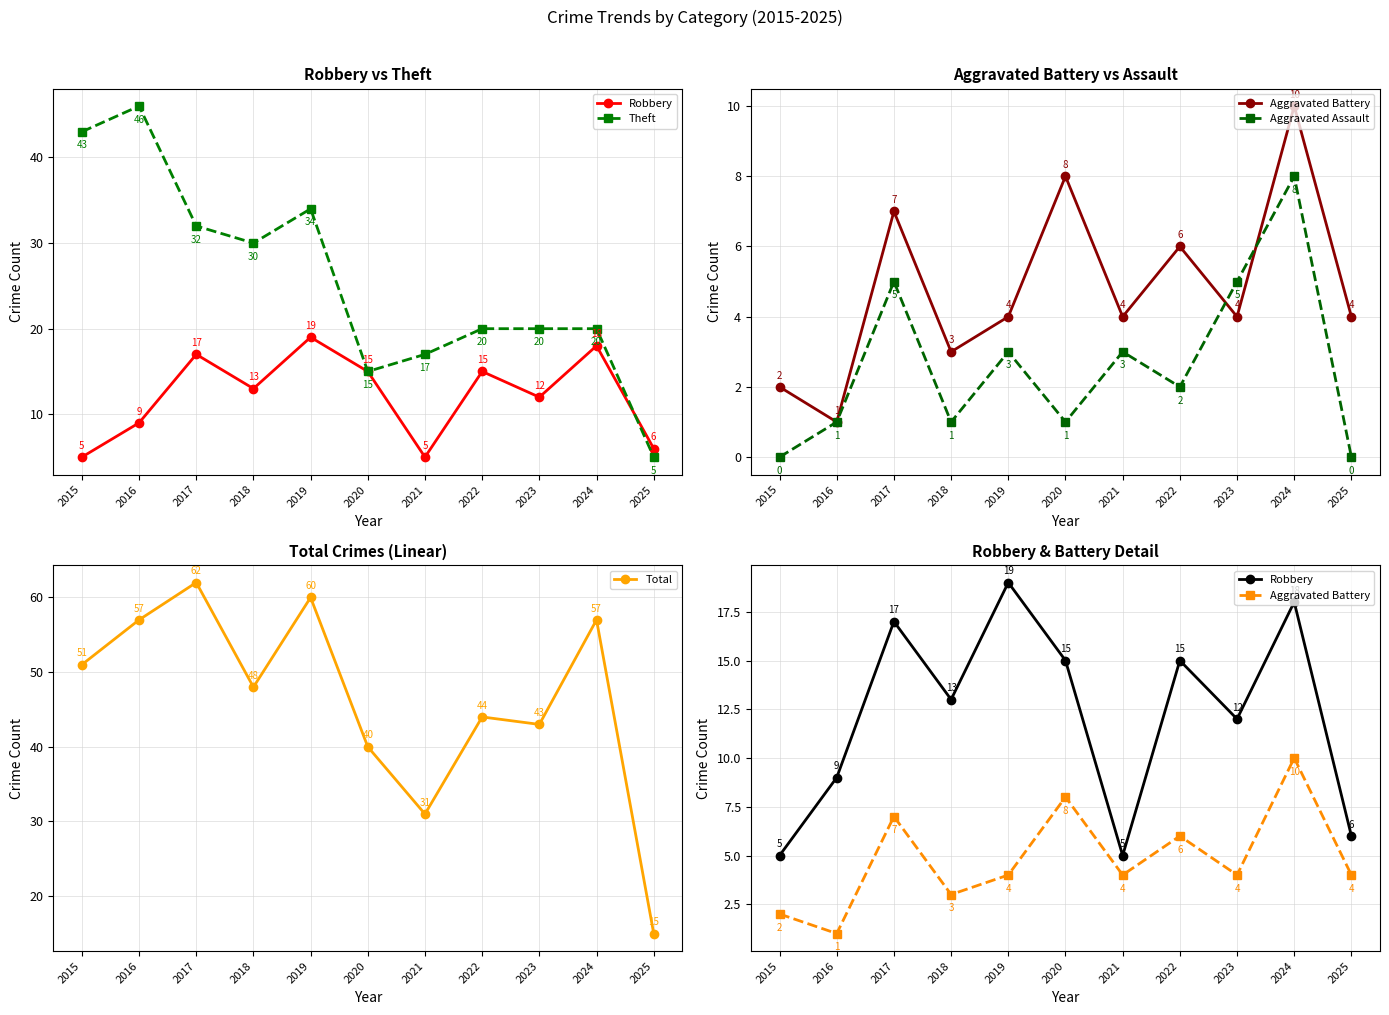

Which has a higher value, 2021 or 2016?

2016